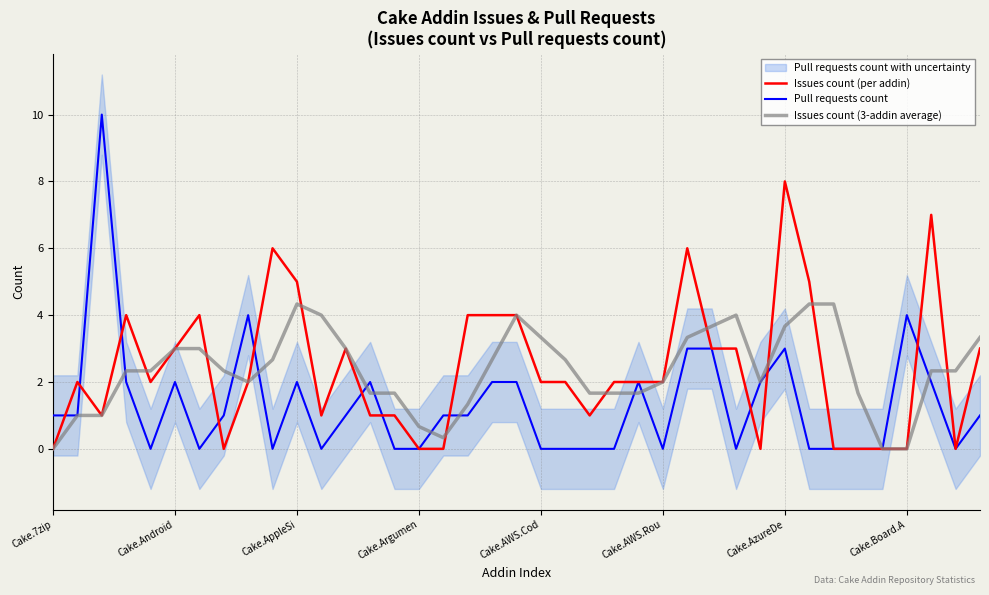

Is this an area chart (filled region under the line)?

No